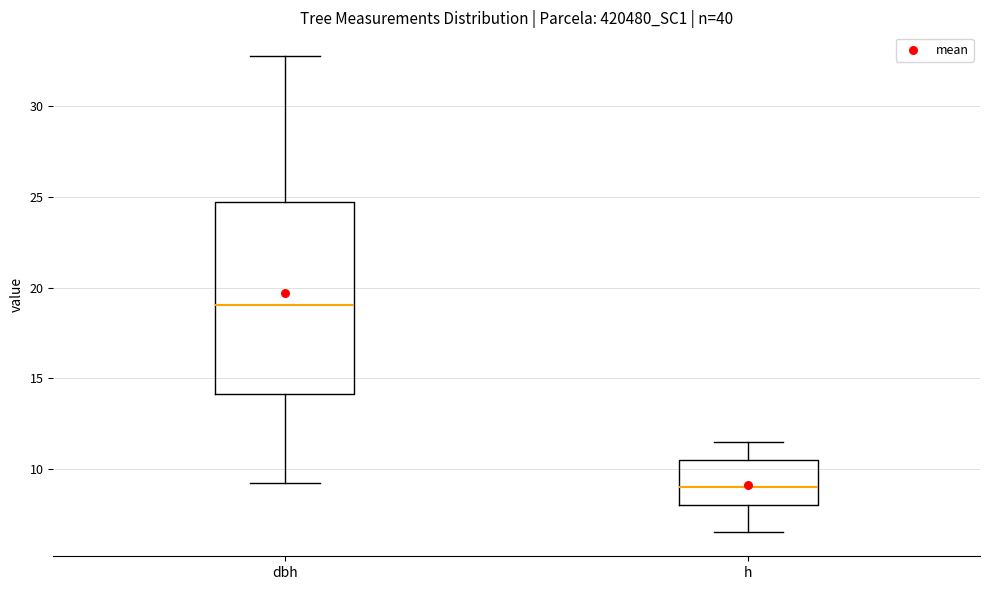

Where does the lower whisker of the box for dbh end on the y-axis? The values are not printed on the chart, so give them approximately, as read against the axis.

9.0